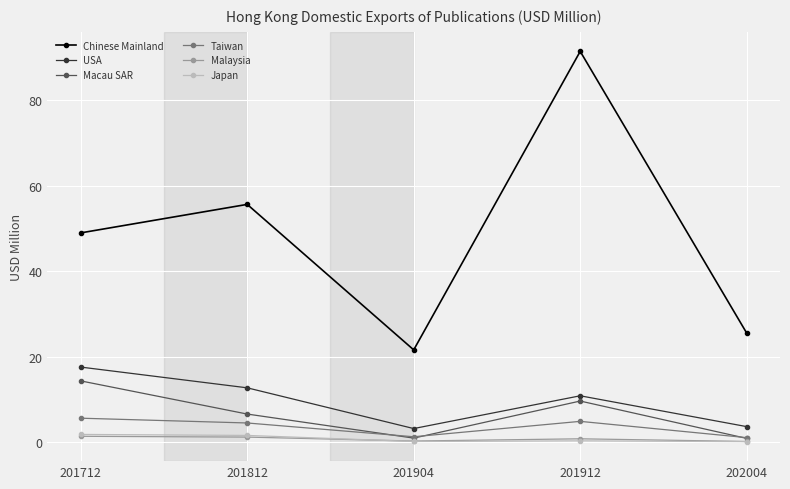

At which category does Taiwan reach its first local peak?

201912